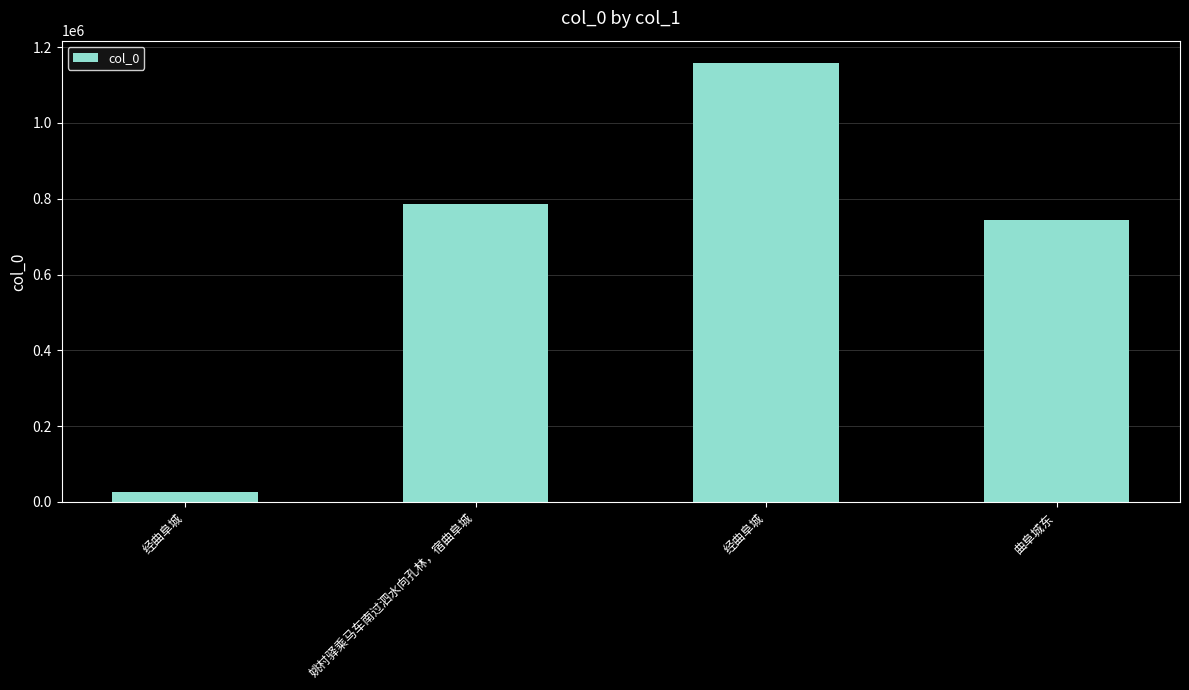

What is the difference between the maximum and second lowest values?

415466